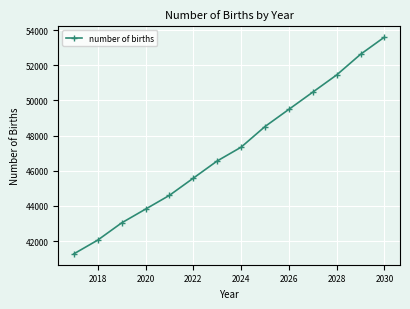

What is the value of the 7th point from the left?

46558.5